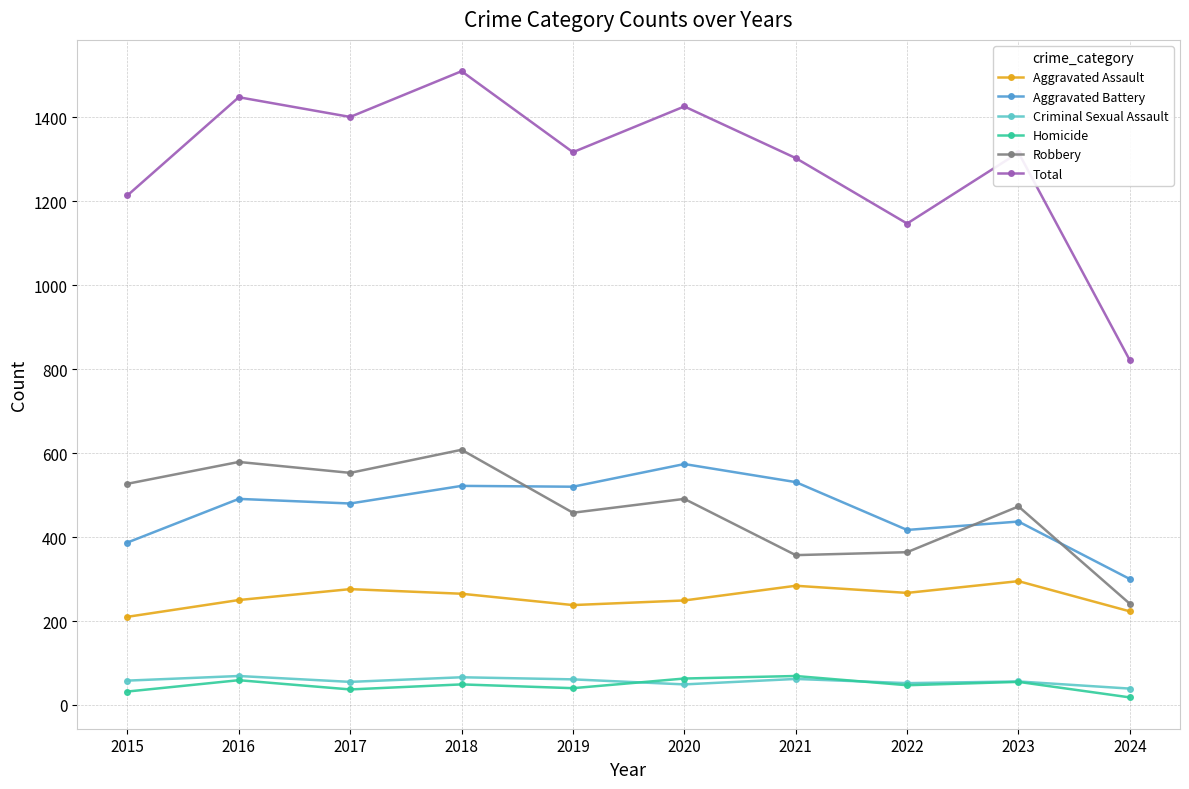

What is the value of the Total point at the 6th from the left?

1426